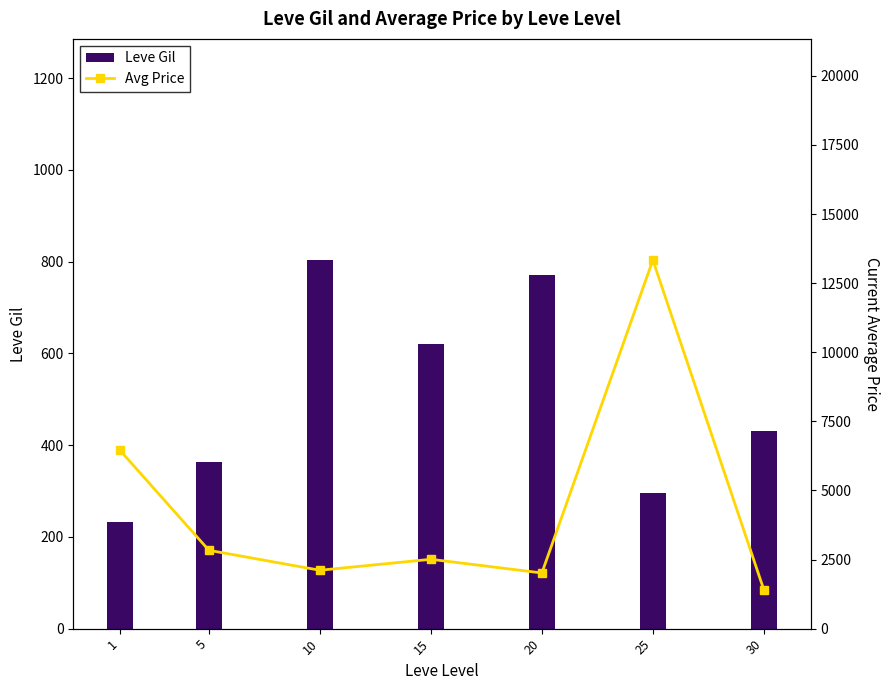

What is the difference between the highest and lowest values at 25?

13040.3